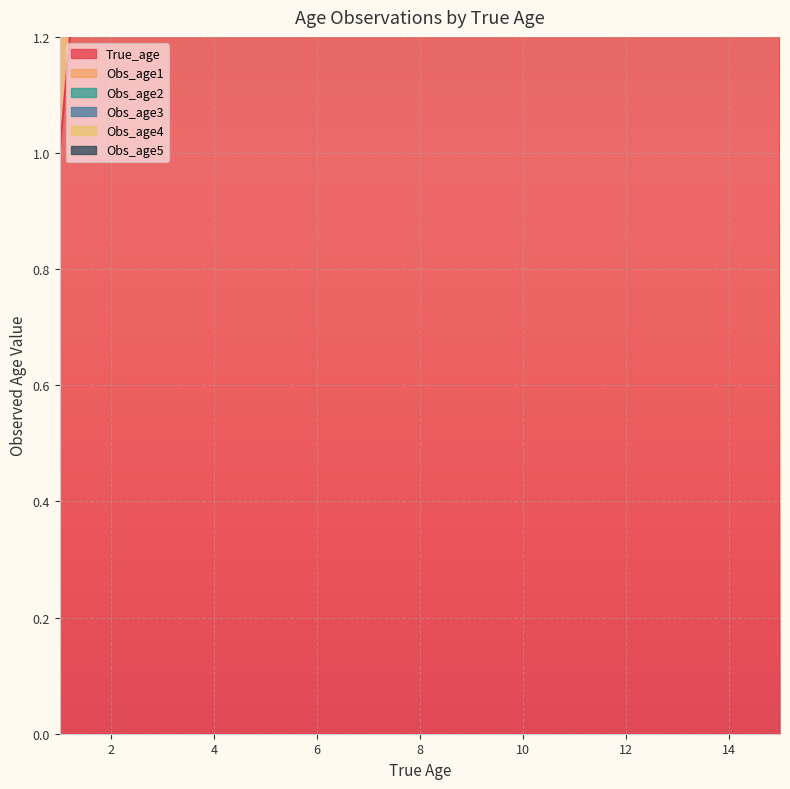

At which label does Obs_age3 reach its peak?

3